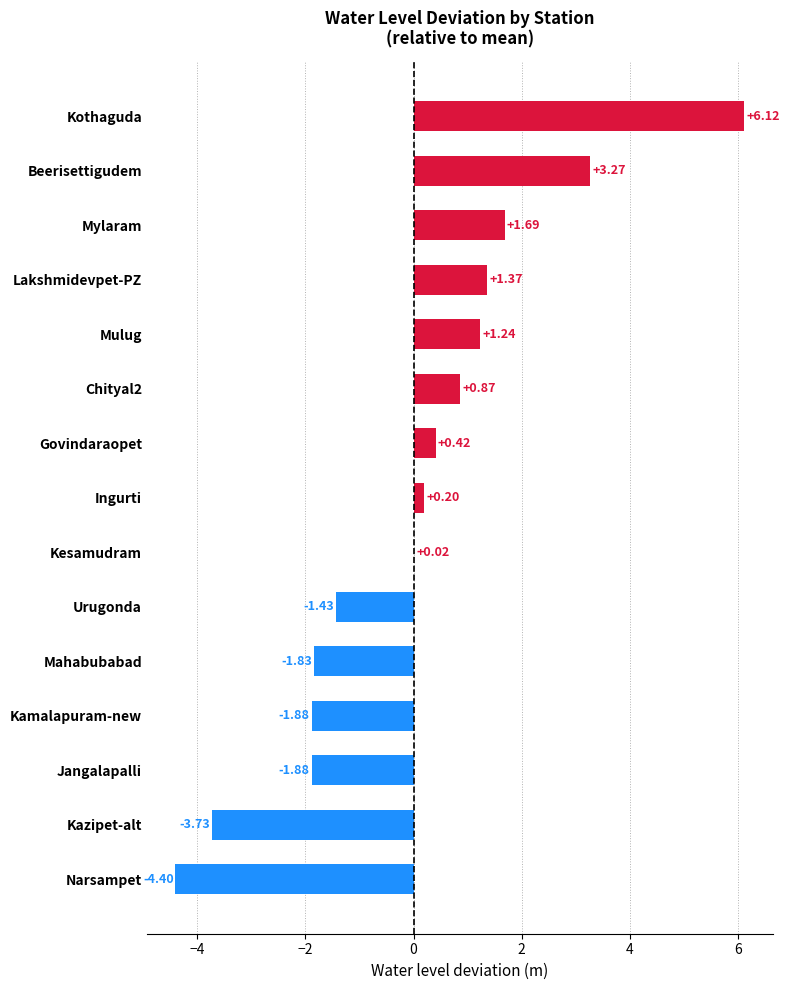

At which category does the chart reach its peak across all series?

Kothaguda